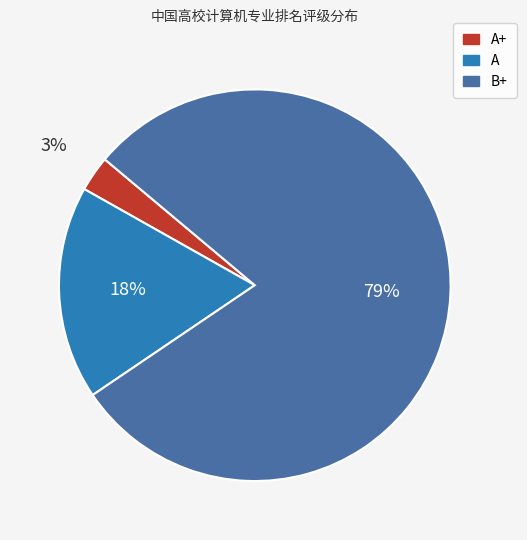

Does A+ represent more than half of the total?

No